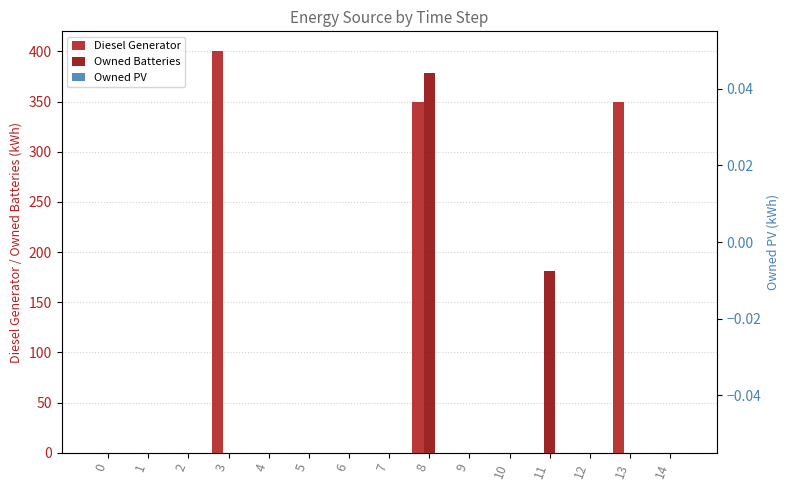

What is the total value across all series at 11?

181